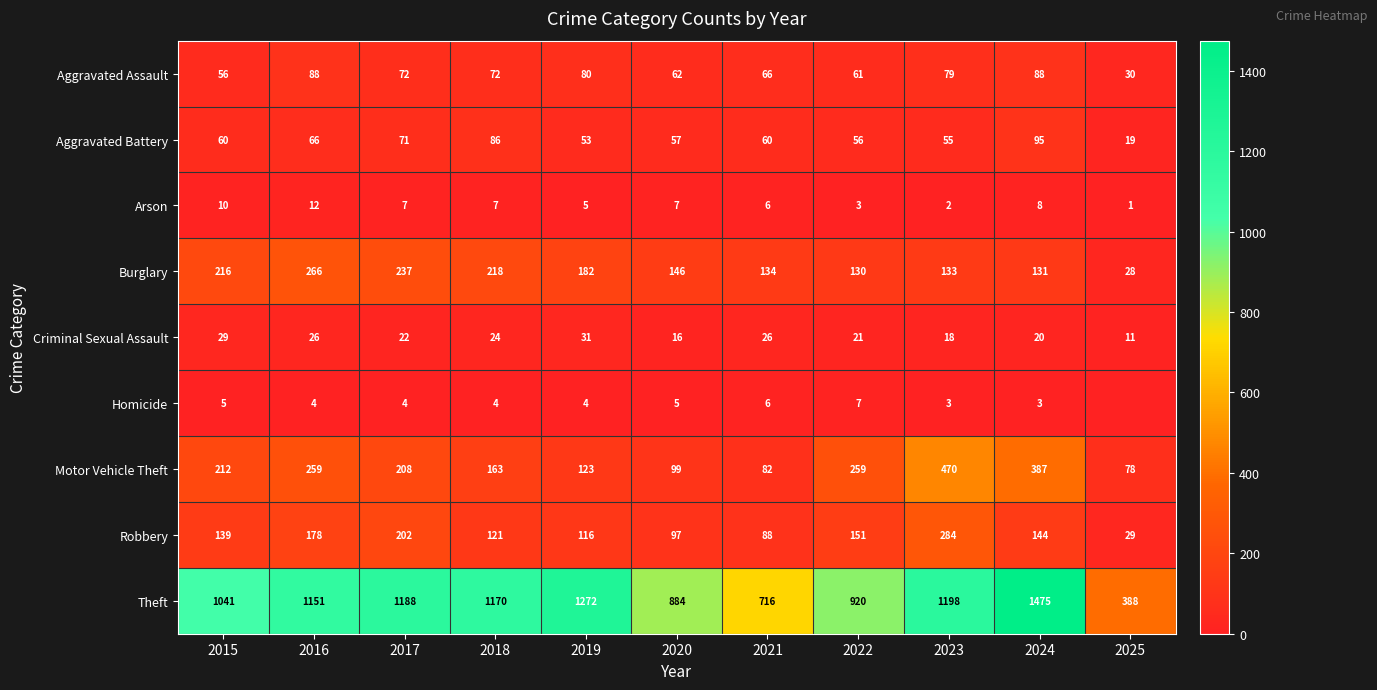

Is the value of Homicide at 2021 greater than the value of Aggravated Assault at 2022?

No